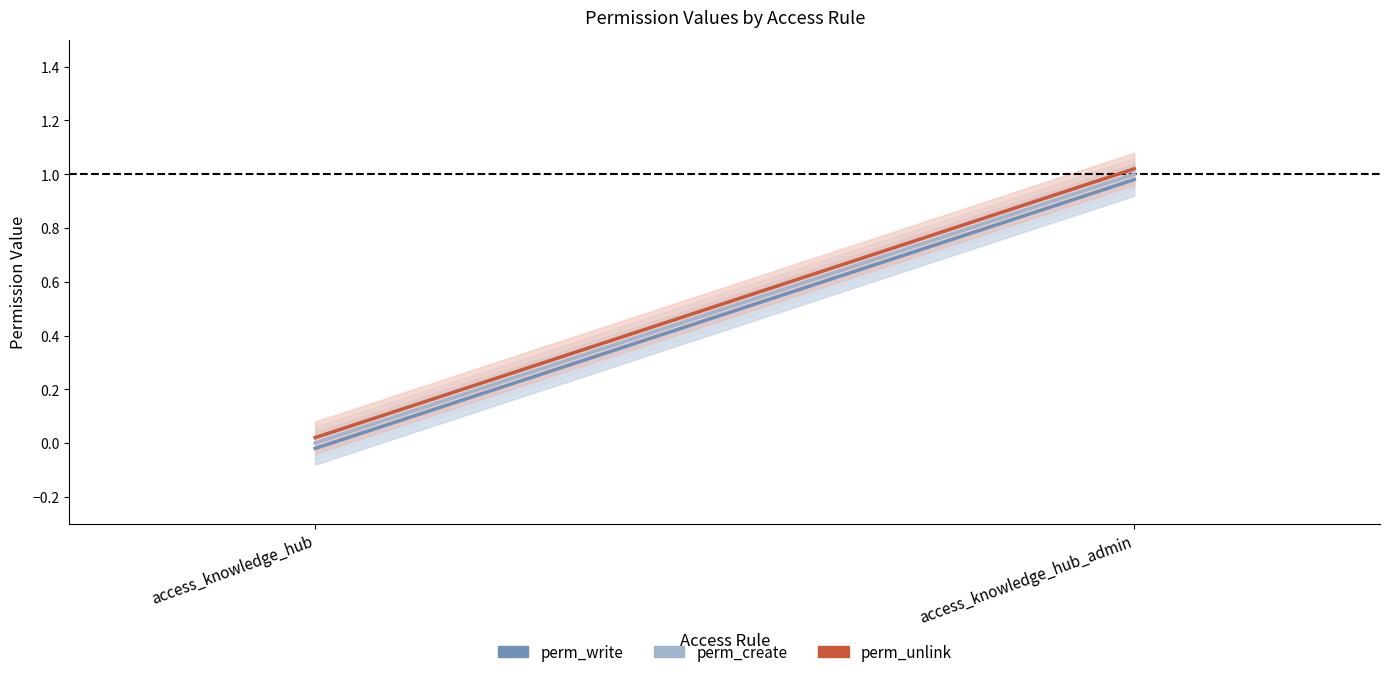

At access_knowledge_hub_admin, list the series in order from smallest to largest.

perm_write, perm_create, perm_unlink